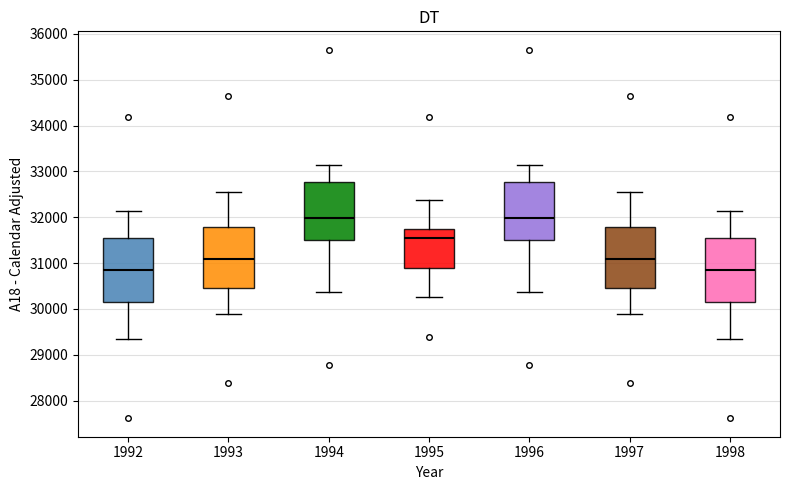

Reading left to right, read every box against the y-axis: the position of its median line, the range the box covers, and the ends of its whiskers. The values are not printed on the chart, so give them approximately, as read against the axis.

1992: median 30800, box 30100 to 31500, whiskers 29300 to 32100
1993: median 31100, box 30500 to 31800, whiskers 29900 to 32600
1994: median 32000, box 31500 to 32800, whiskers 30400 to 33100
1995: median 31500, box 30900 to 31800, whiskers 30200 to 32400
1996: median 32000, box 31500 to 32800, whiskers 30400 to 33100
1997: median 31100, box 30500 to 31800, whiskers 29900 to 32600
1998: median 30800, box 30100 to 31500, whiskers 29300 to 32100